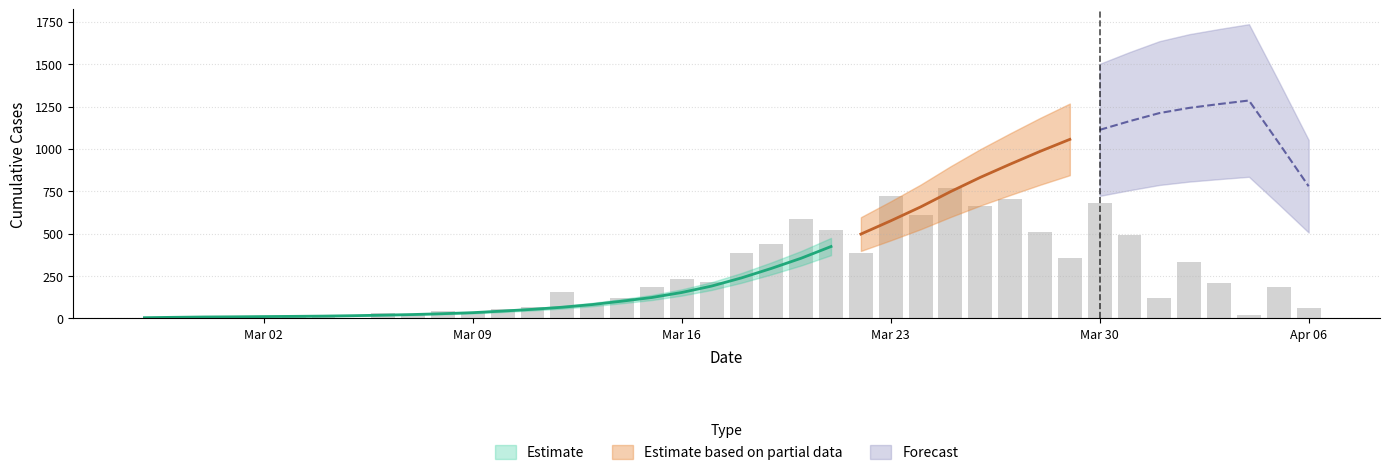

How many values are below 227?

20